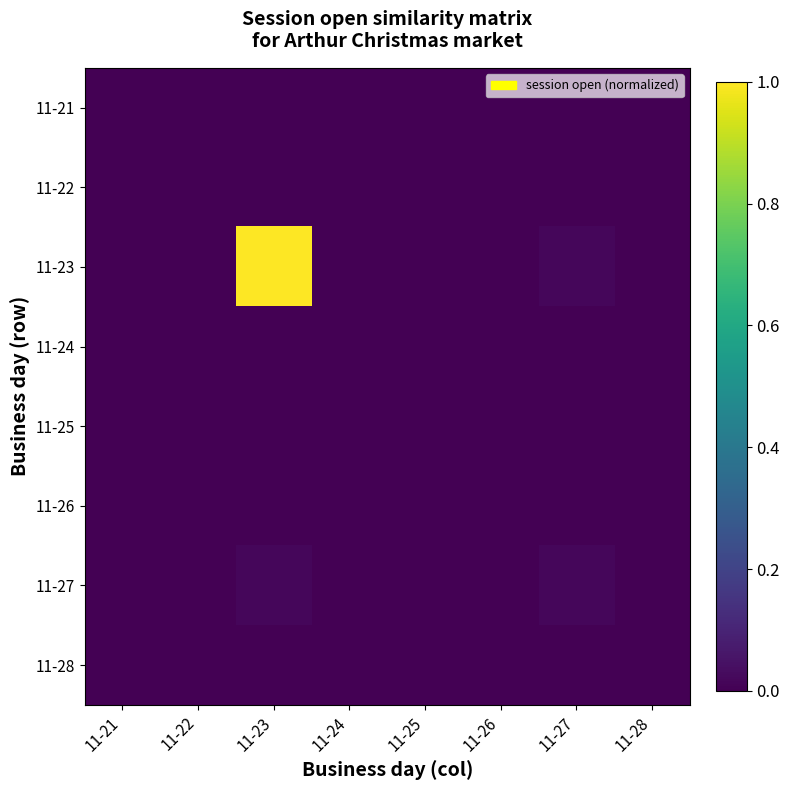

At how many categories does at least one series exceed 0?

2